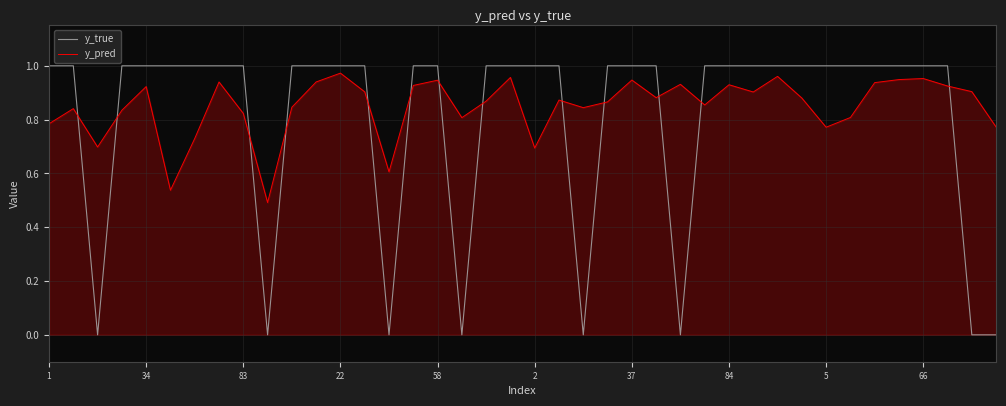

Which series has the widest spread of values?

y_true